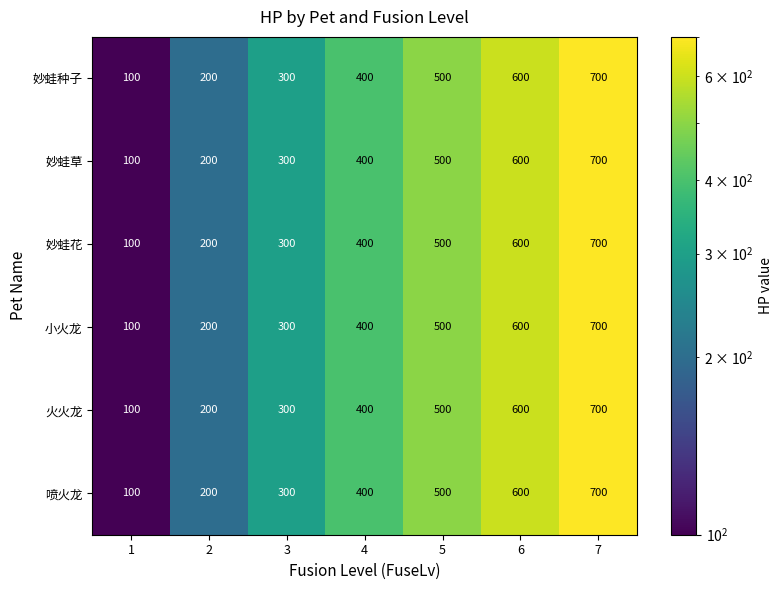

What is the difference between the maximum and minimum values in the 妙蛙种子 series?

600